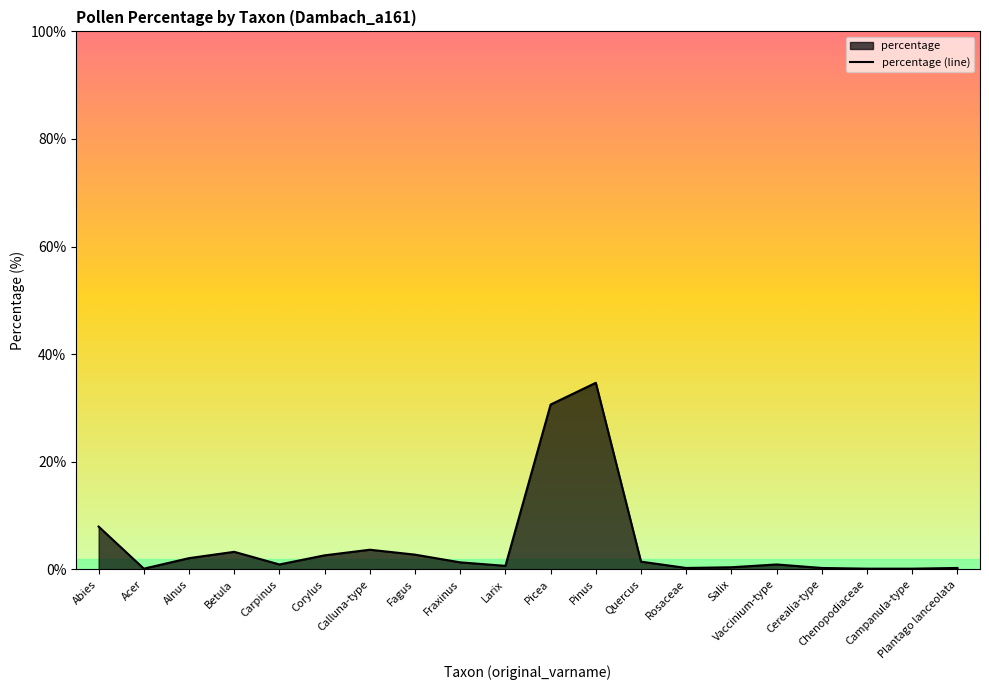

Where is the first local minimum?

Acer